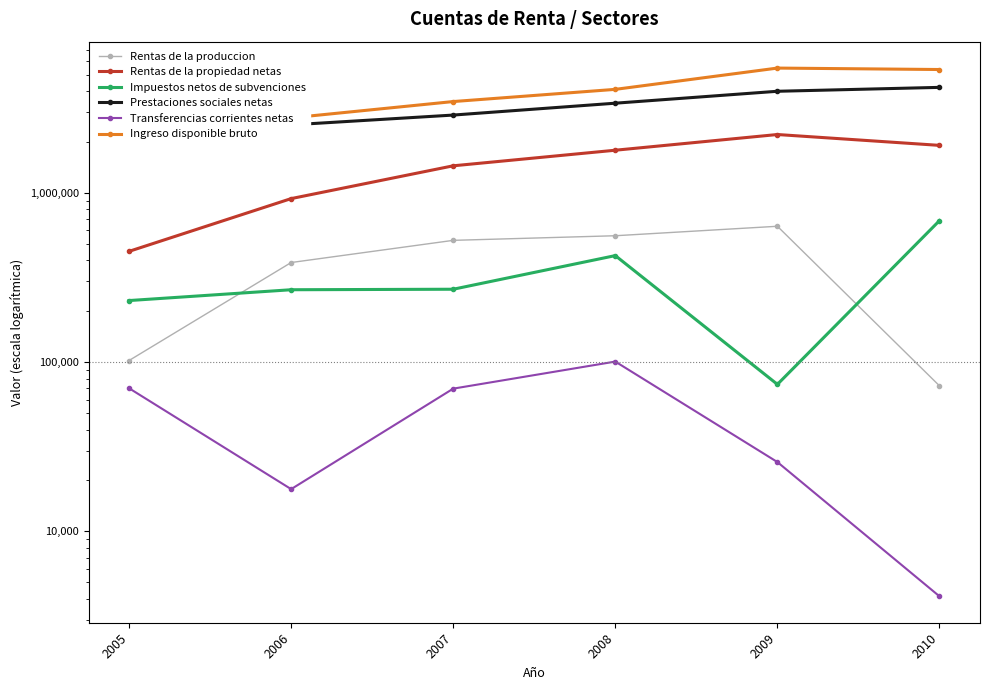

Rank the categories by Impuestos netos de subvenciones value from highest to lowest.

2010, 2008, 2007, 2006, 2005, 2009